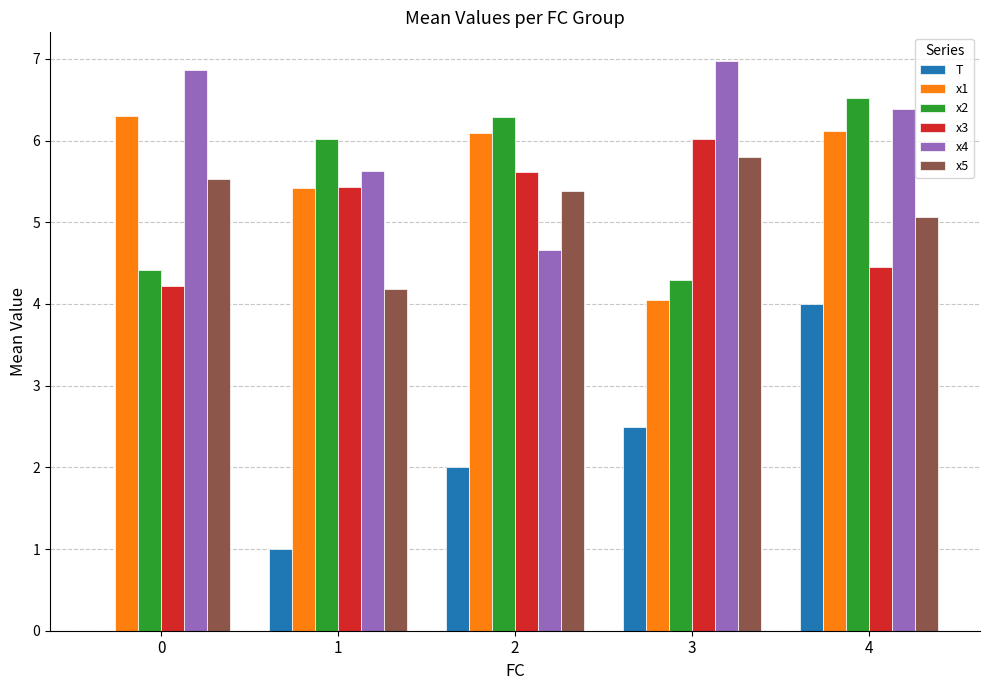

How many distinct data groups are displayed?

6